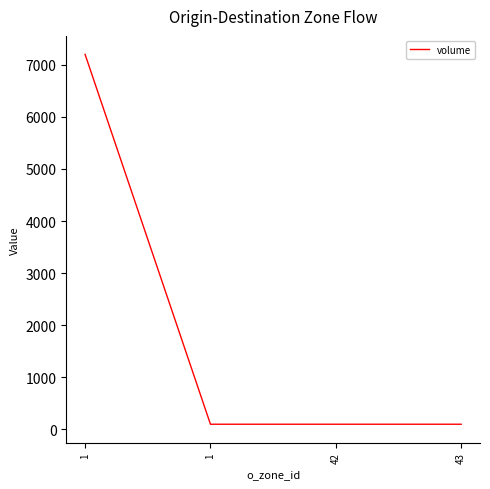

How many distinct data groups are displayed?

1